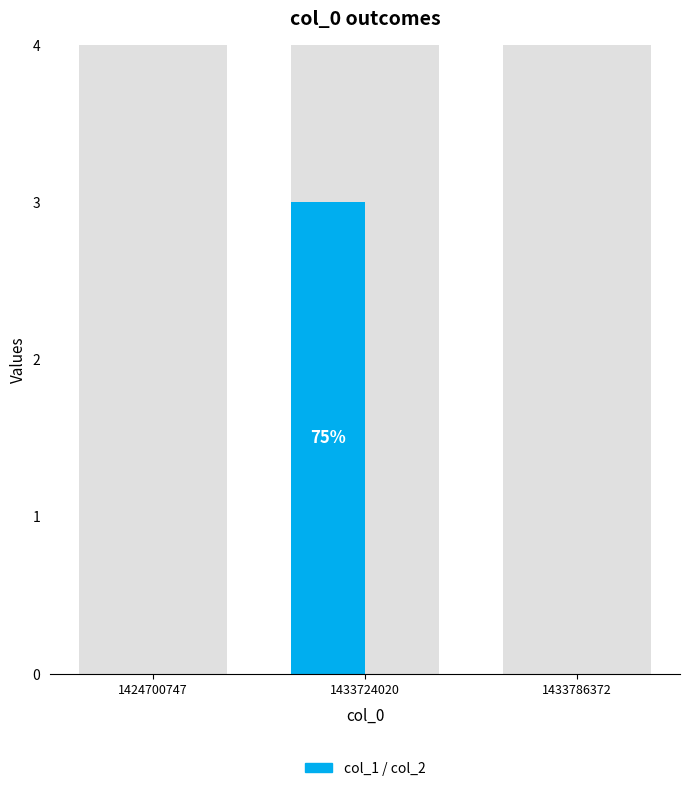

Are the bars horizontal?

No